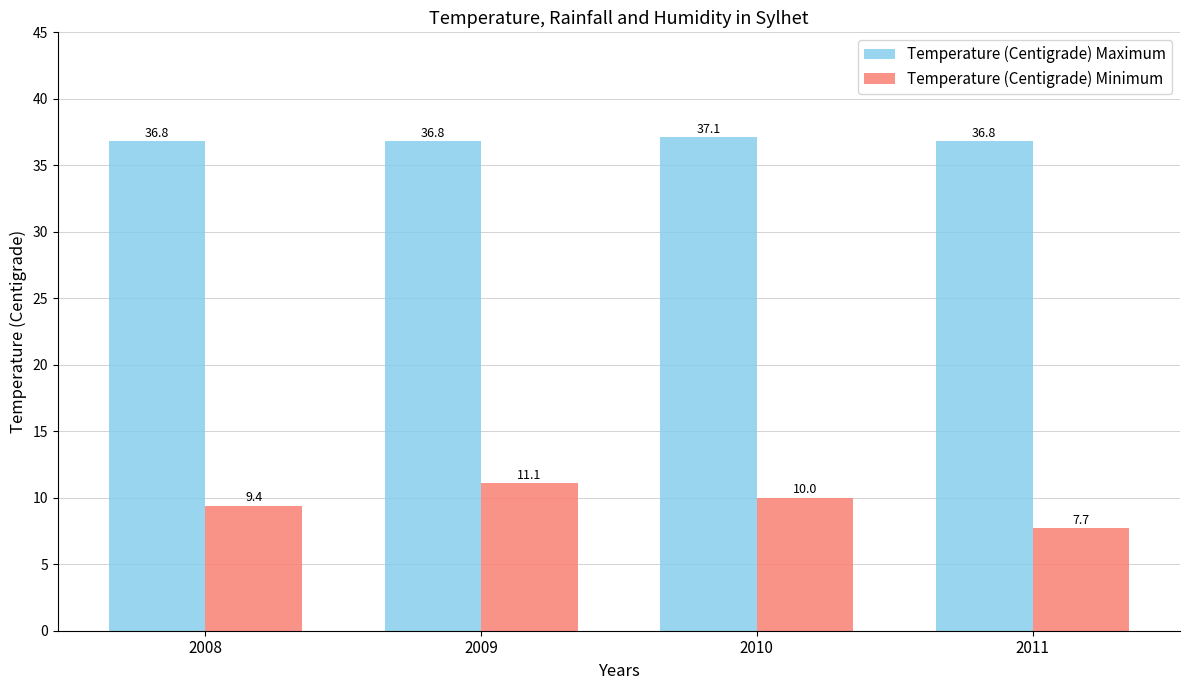

True or false: Temperature (Centigrade) Minimum has a value of 7.7 at 2011.

True